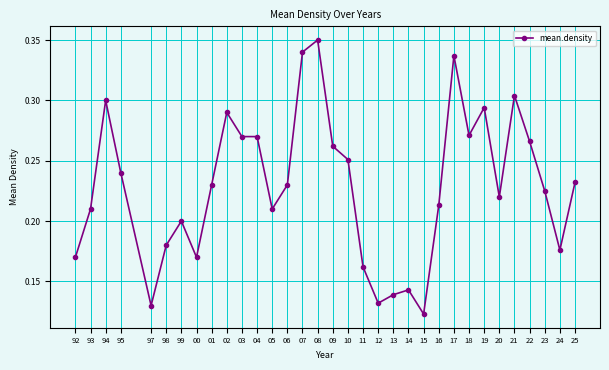

At which label is the value closest to 0?

15